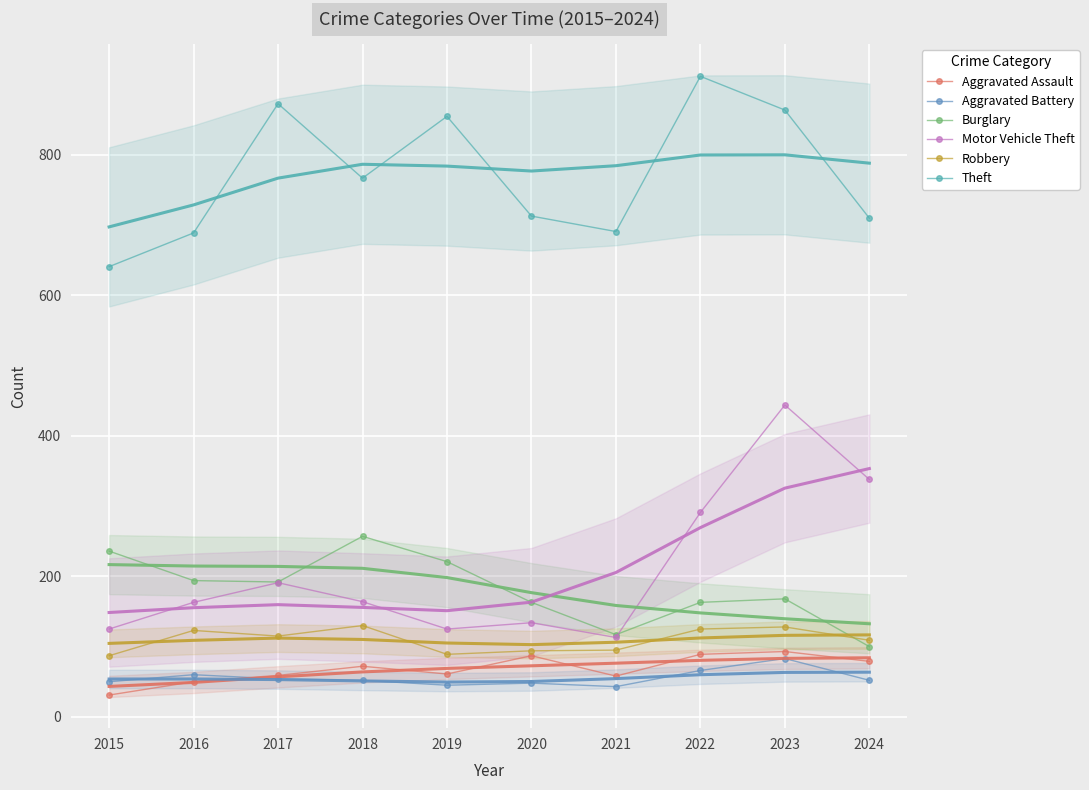

What is the difference between the maximum and second lowest values in the Robbery series?

41